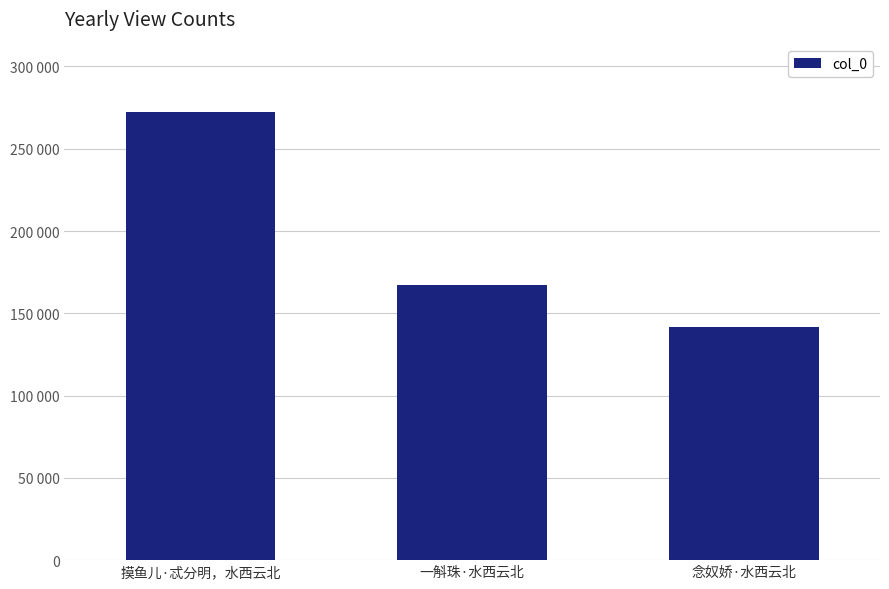

Rank the categories by value from lowest to highest.

念奴娇·水西云北, 一斛珠·水西云北, 摸鱼儿·忒分明，水西云北